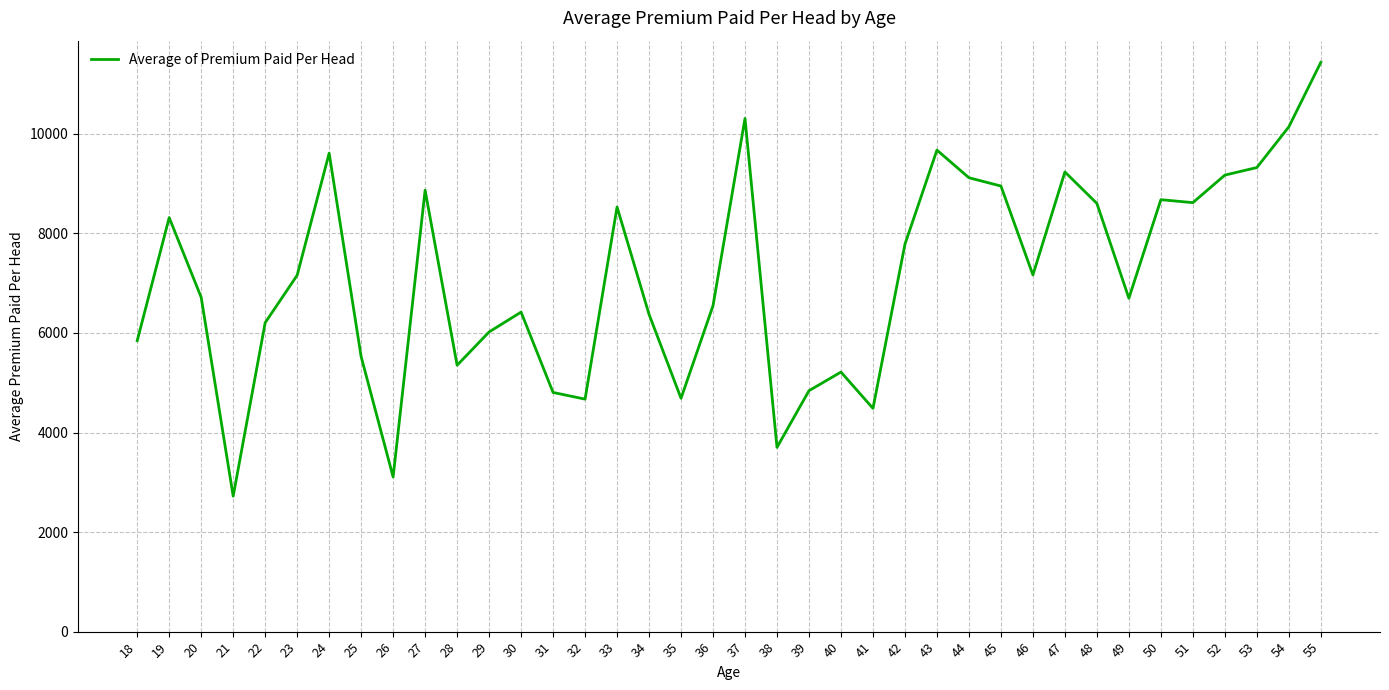

At which label does the data first exceed 7159?

19